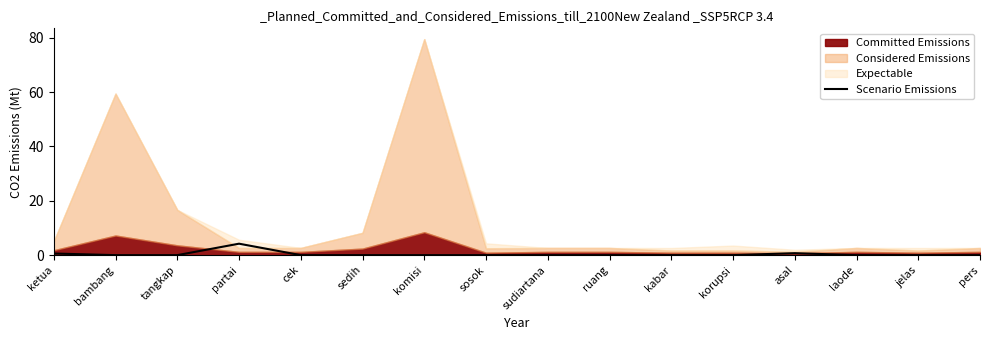

The value of Scenario Emissions at pers is 0.0. True or false?

True